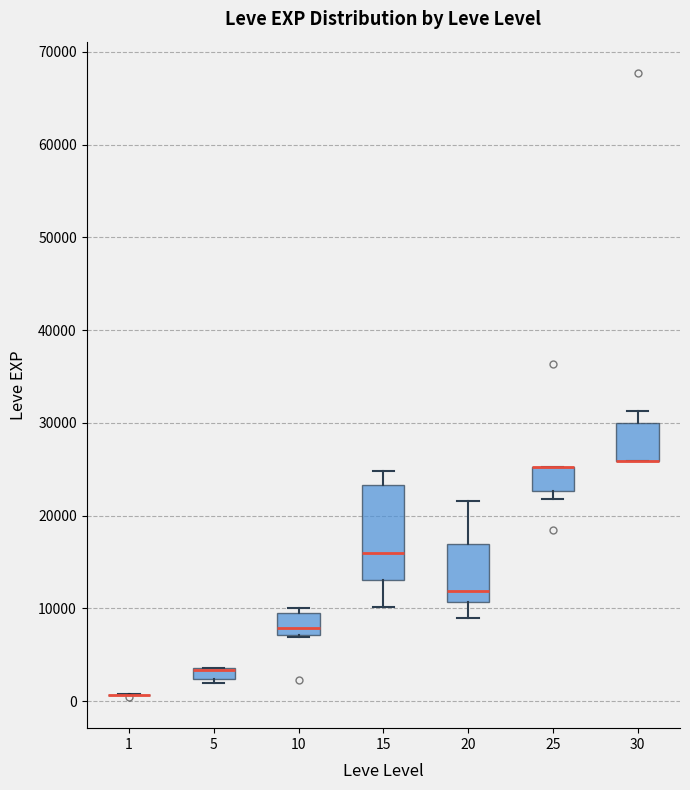

Which box is the tallest, from its lower edge to its upper edge?

15